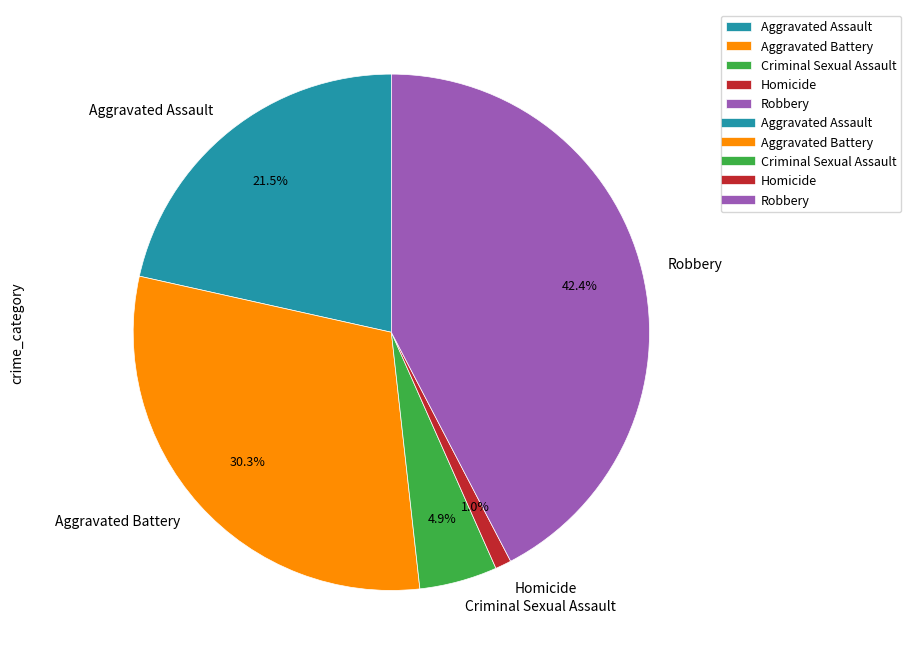

Which has a higher value, Robbery or Aggravated Assault?

Robbery